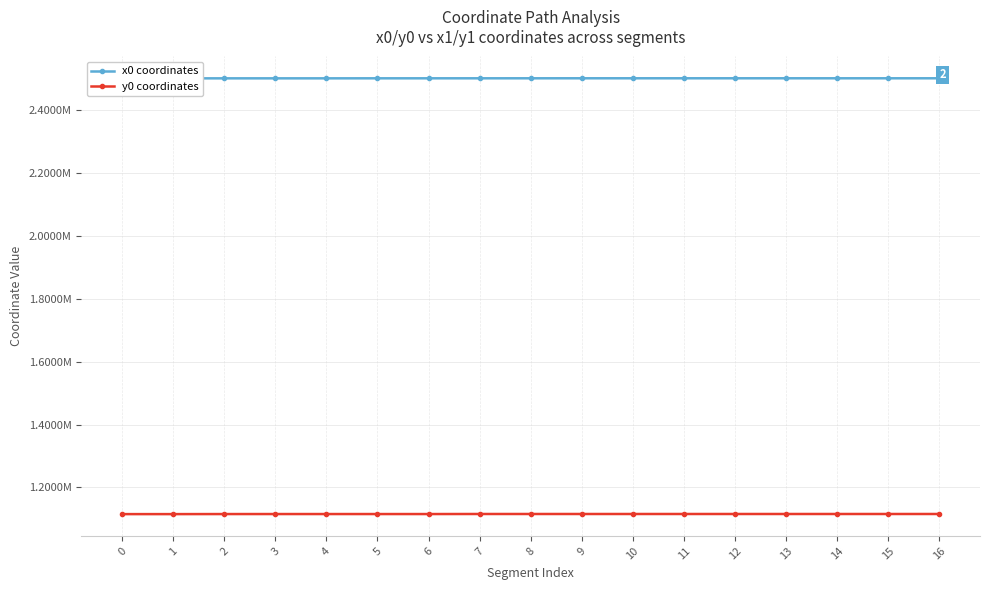

What is the maximum value shown in the chart?

2501110.6